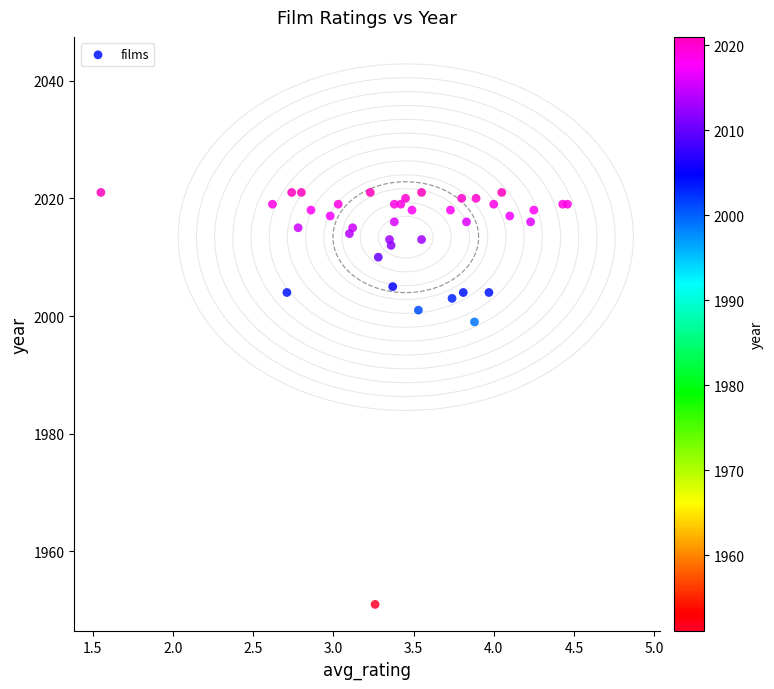

What Y value in the scatter plot is closest to 1986?

1999